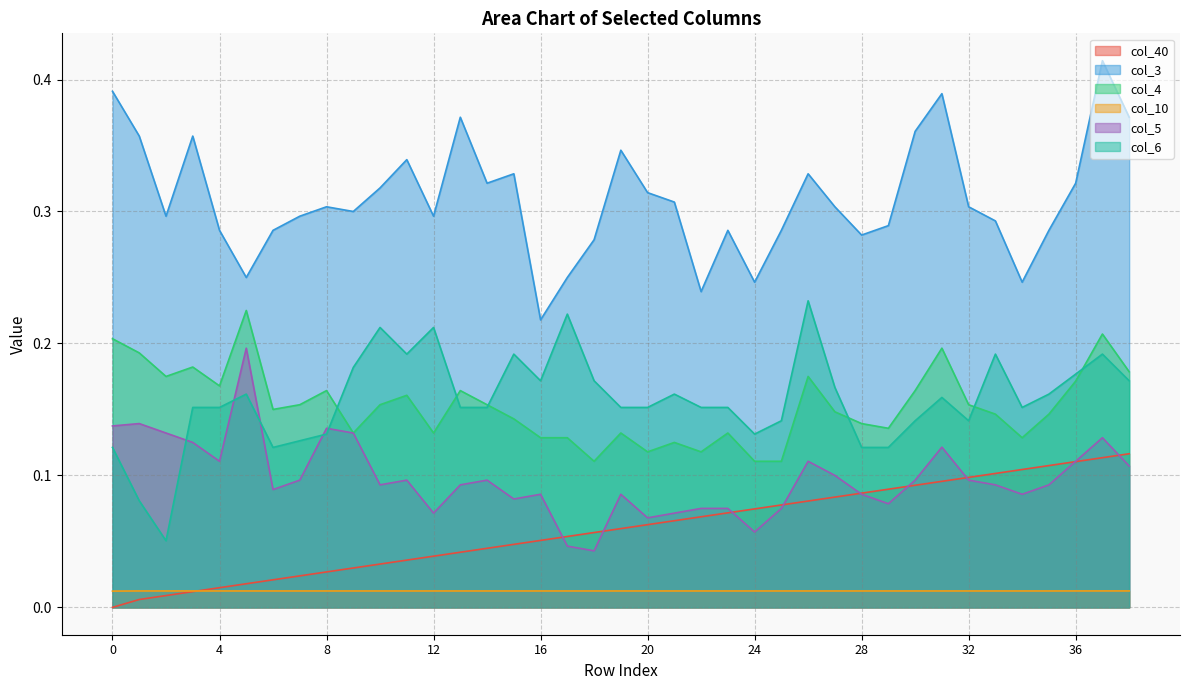

What value does the col_3 series have at 13?

0.4